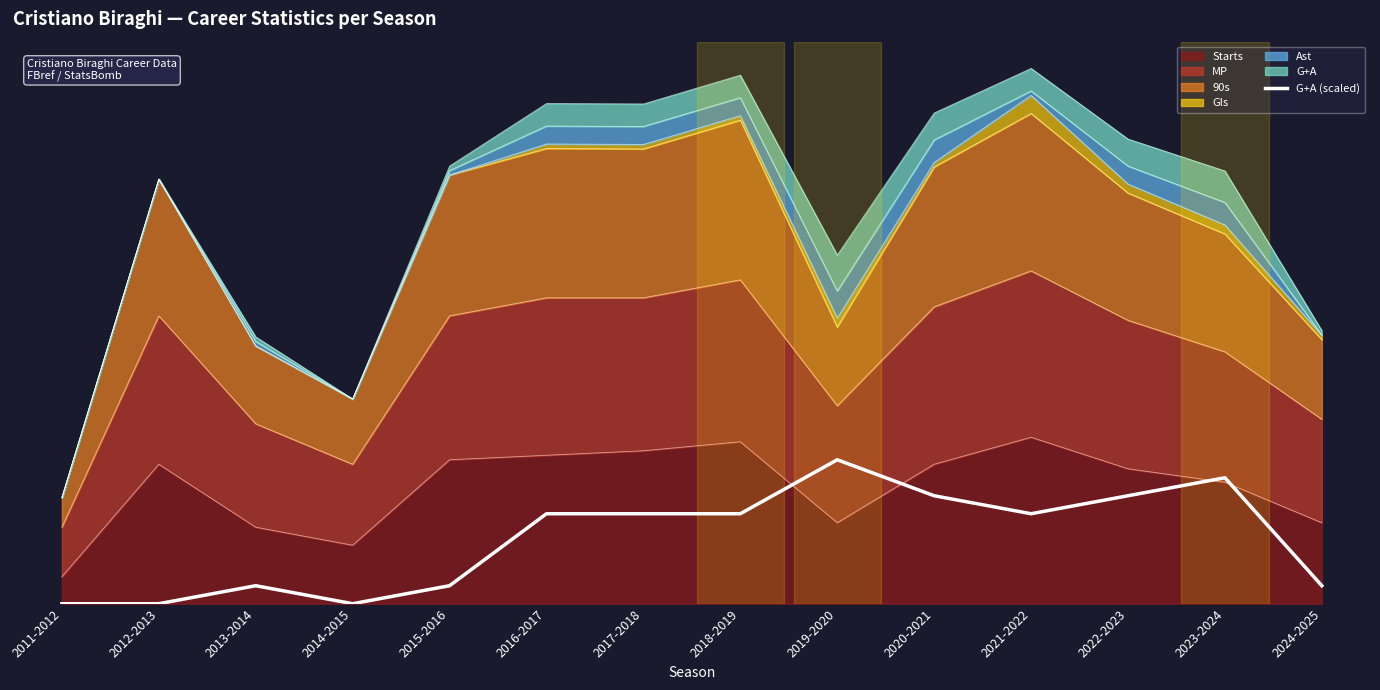

At which label is the value closest to 16?

2016-2017